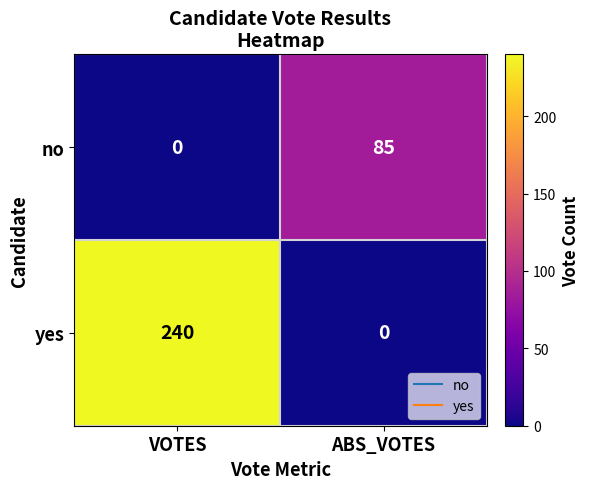

What is the total value across all series at ABS_VOTES?

85